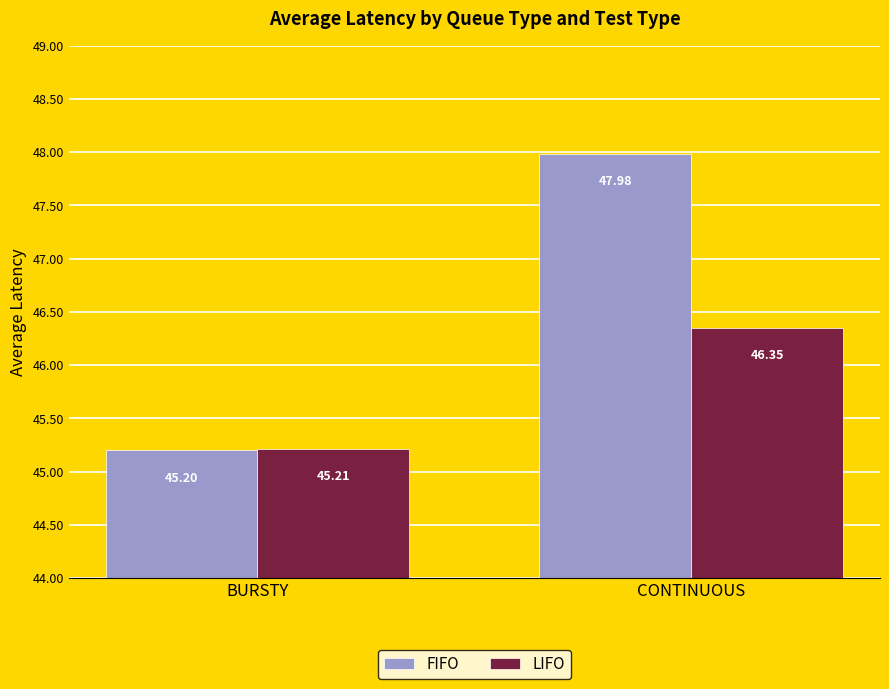

Are the bars grouped side by side (vs. stacked)?

Yes